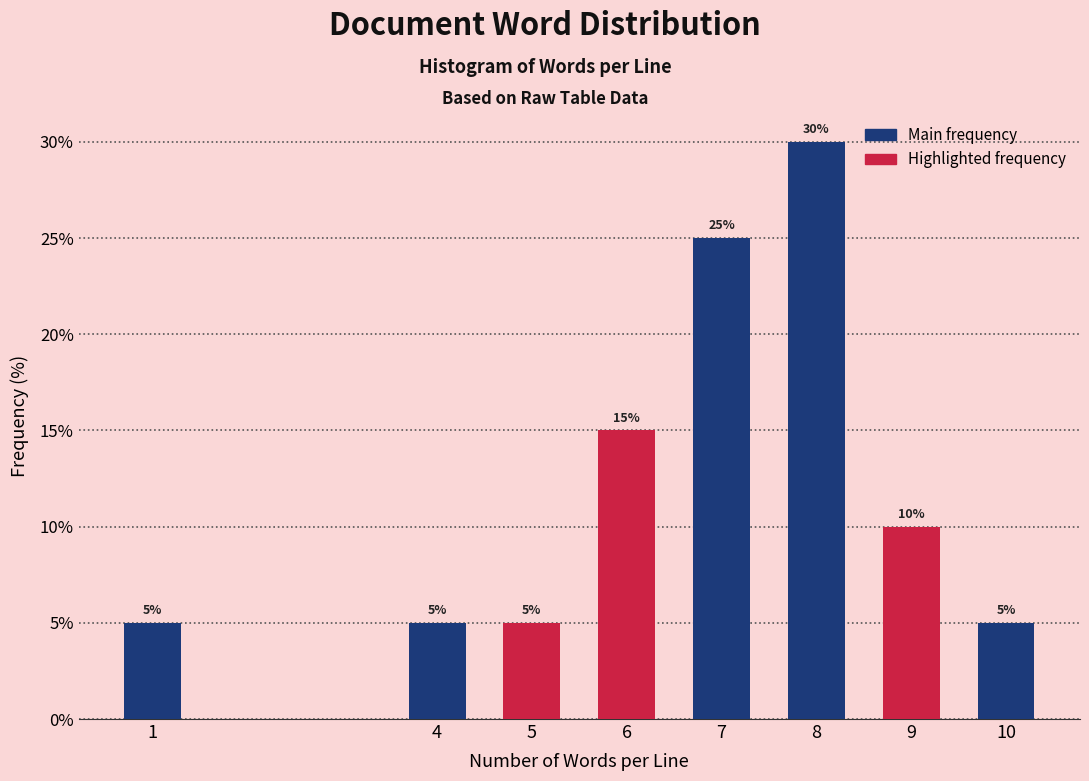

Reading left to right, list all the values displayed in this chart.

5	5	5	15	25	30	10	5